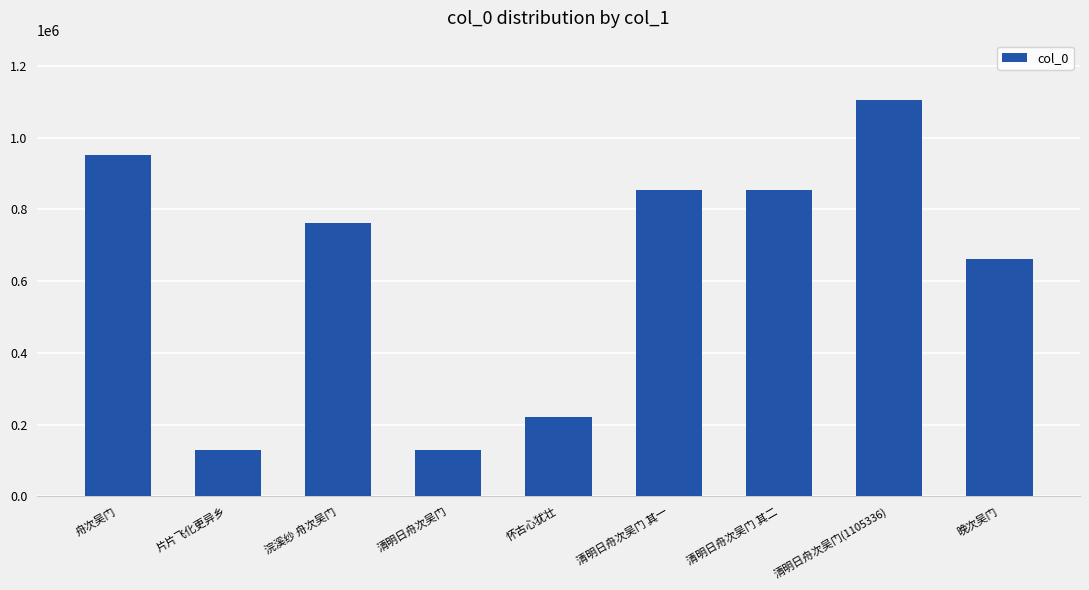

Approximately how many times larger is the value at 清明日舟次吴门 其二 compared to 晚次吴门?

1.3